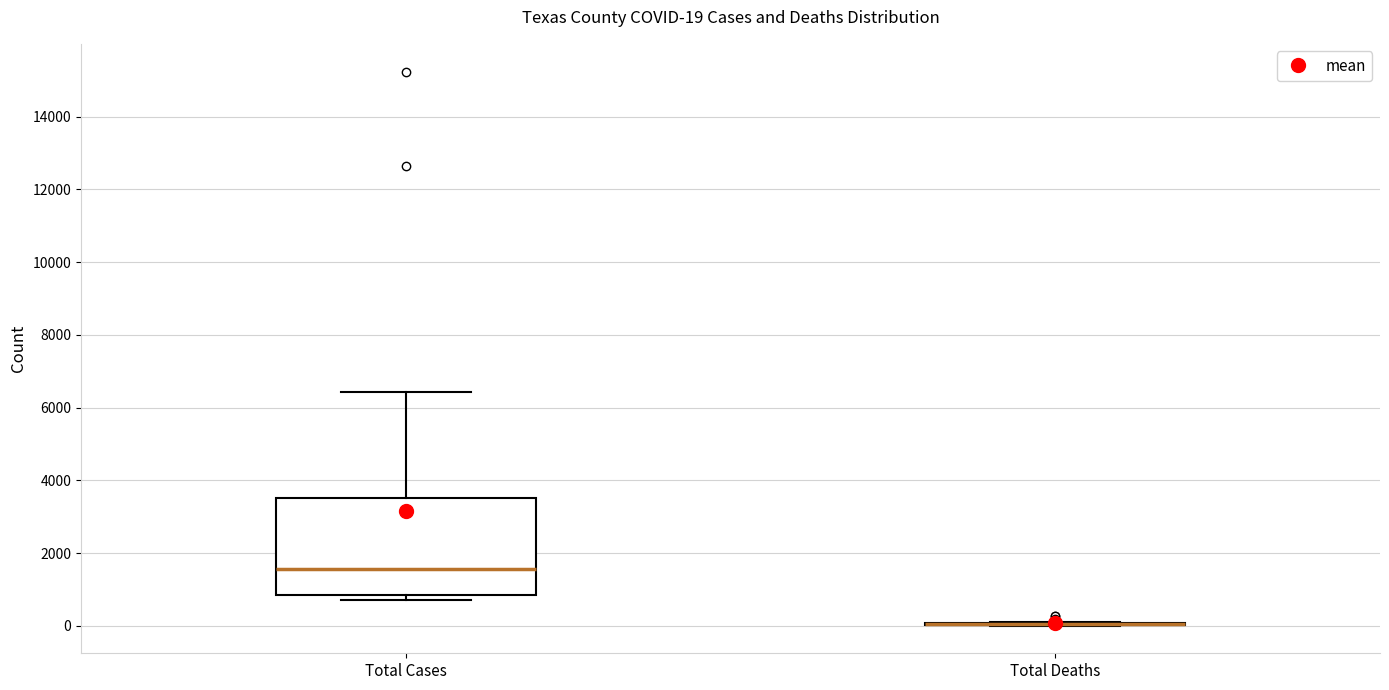

Which box is the tallest, from its lower edge to its upper edge?

Total Cases